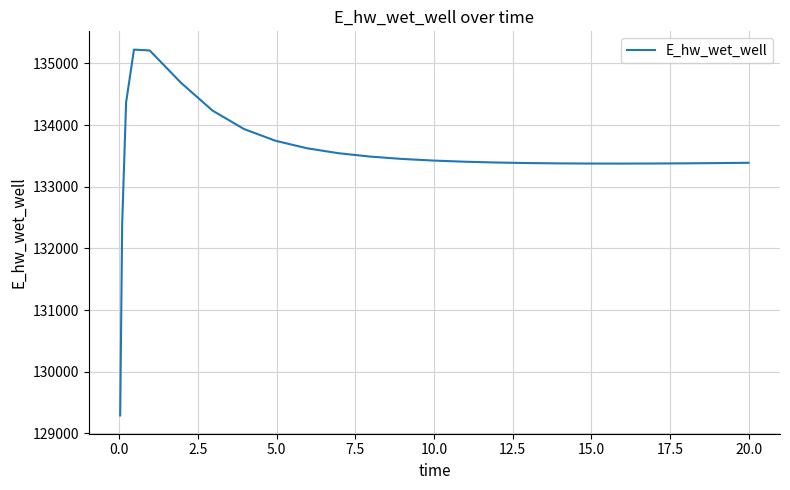

What is the average value?

133514.2